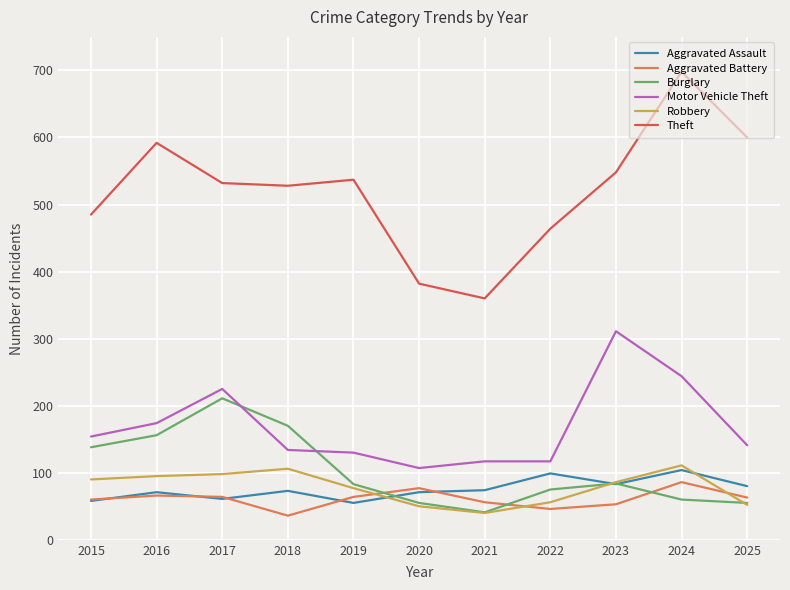

At which label does Motor Vehicle Theft reach its minimum?

2020